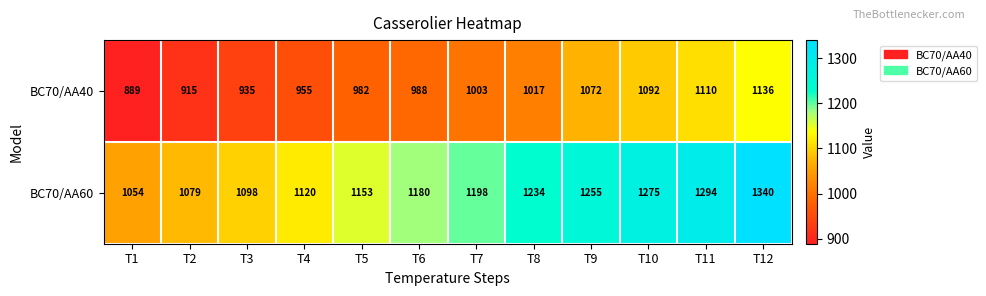

Which series has the widest spread of values?

BC70/AA60